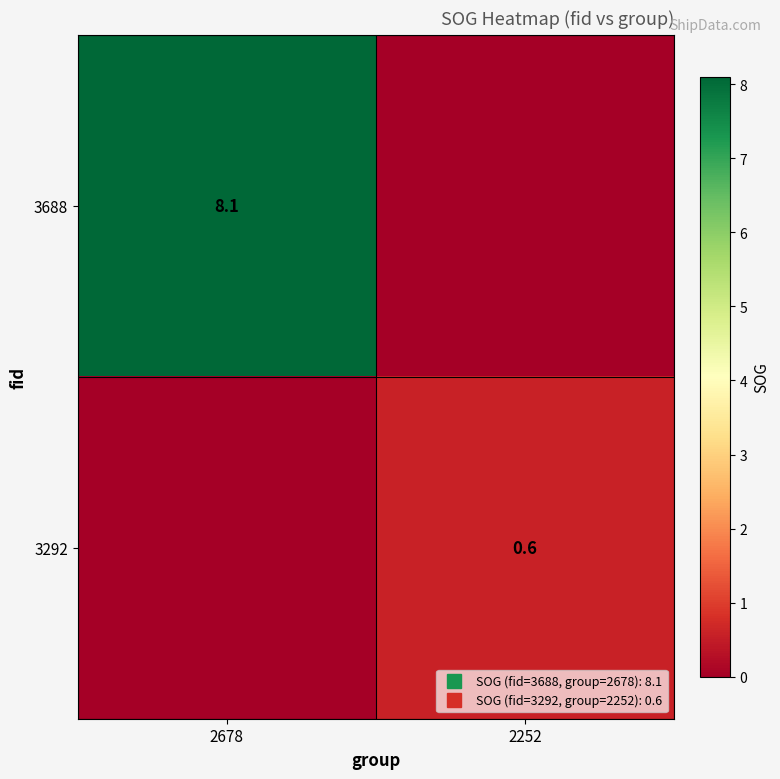

True or false: 3292 has a value of 0.4 at 2252.

False